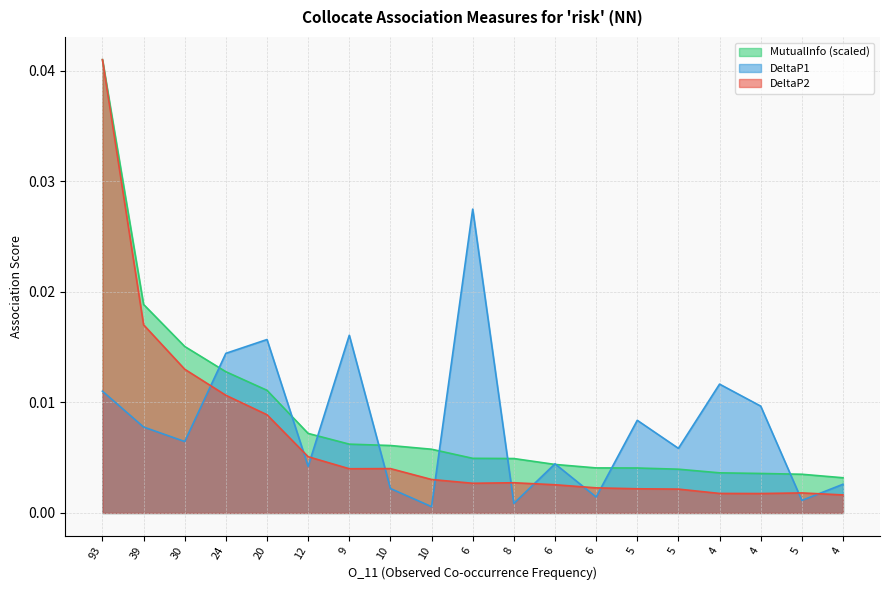

What are all the series names shown in the legend?

MutualInfo (scaled), DeltaP1, DeltaP2